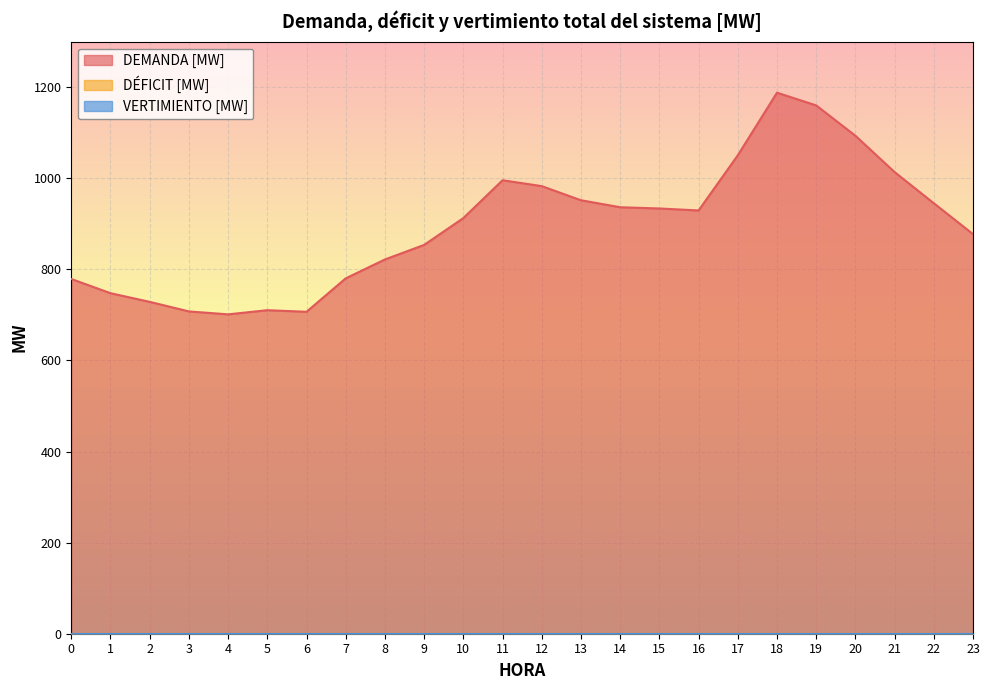

True or false: DEMANDA [MW] has more than 1 points higher than both neighbors.

True